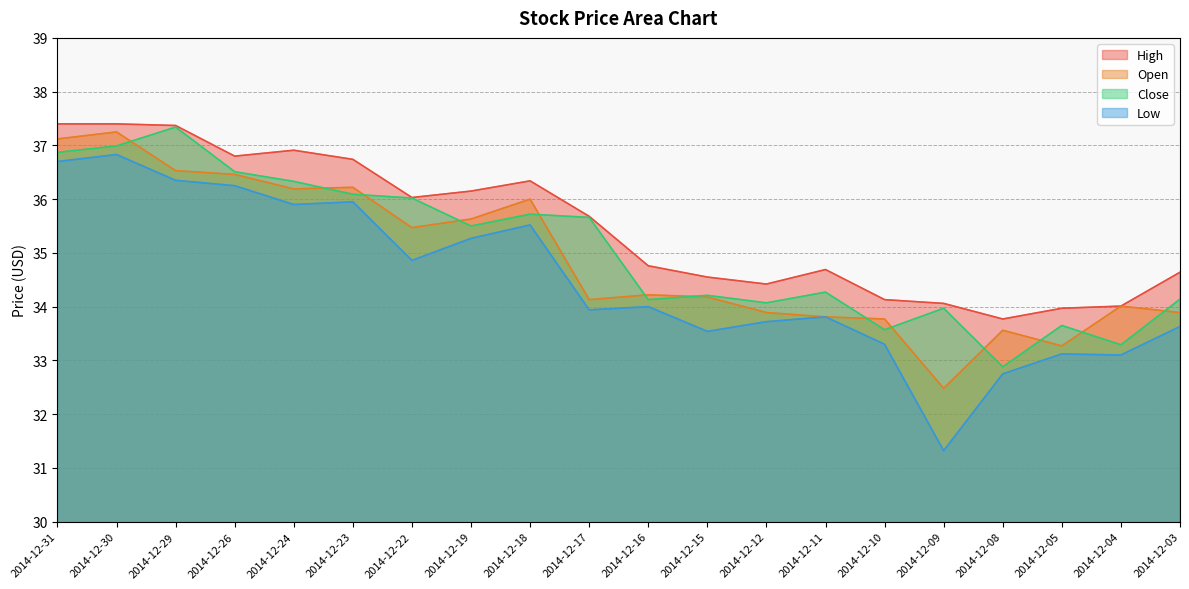

Which category has the highest value across all series?

2014-12-31